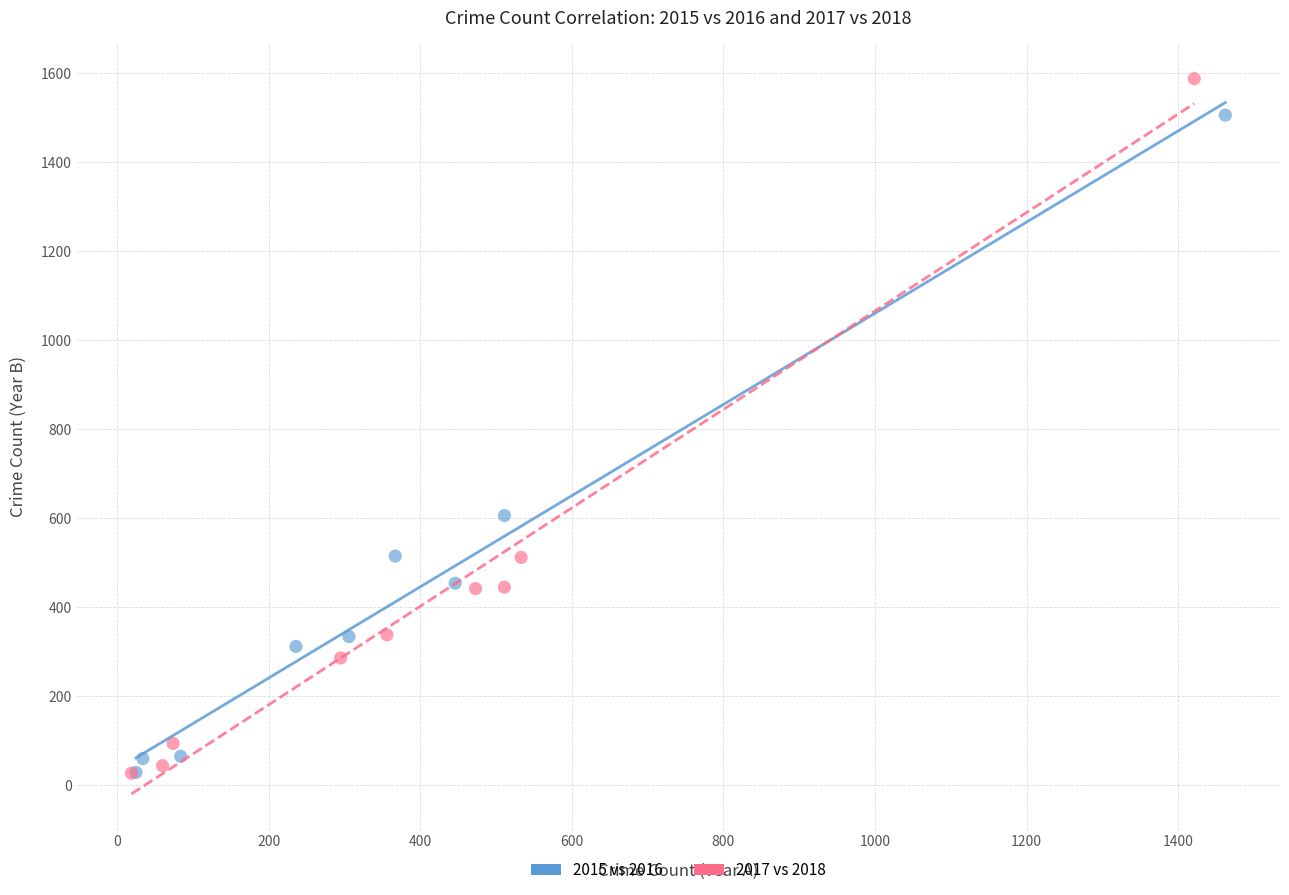

Which series has the widest spread of Y values?

2017 vs 2018